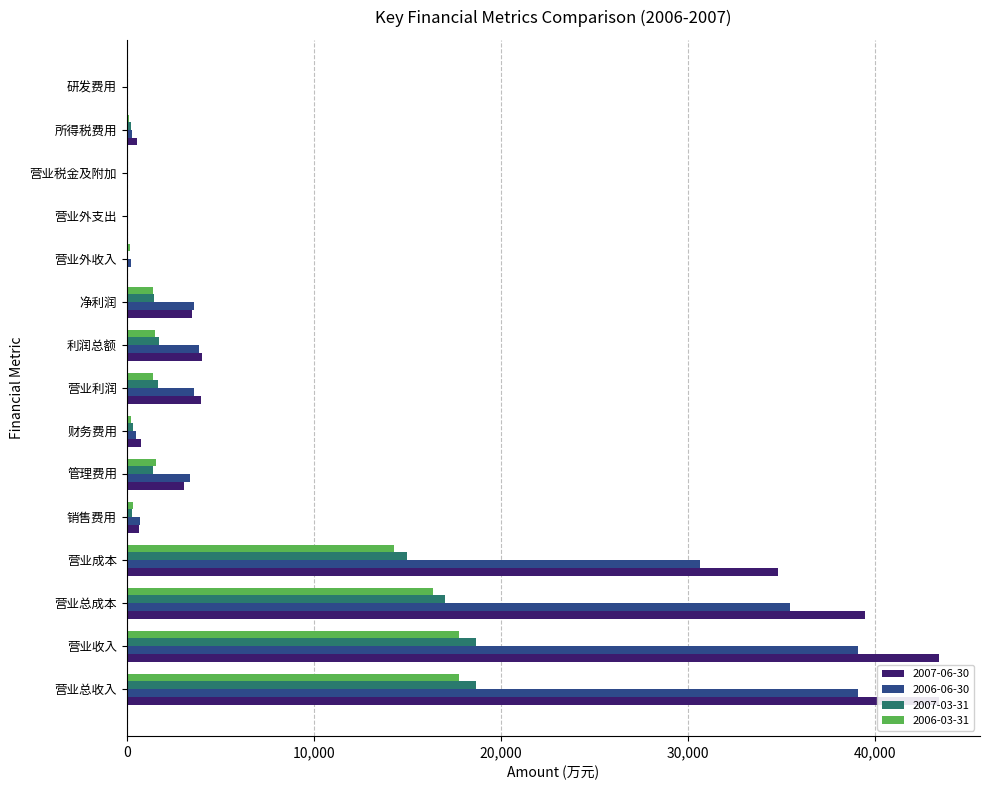

How many bars are there in total?

60